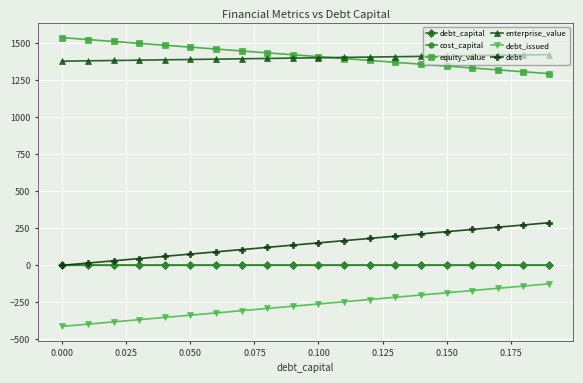

True or false: debt_issued and debt intersect in this chart.

False